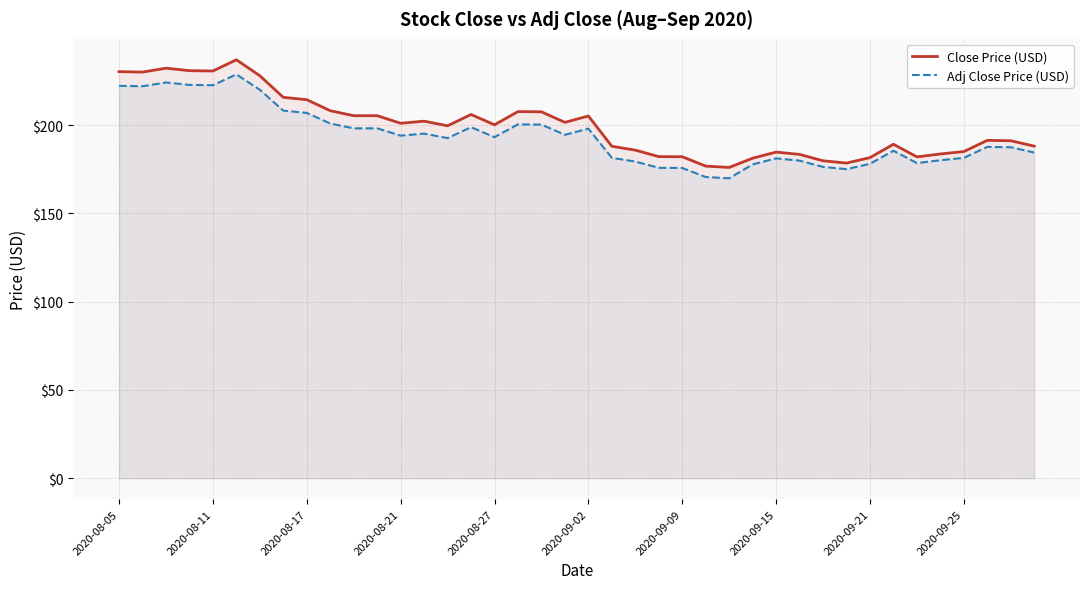

True or false: Close Price (USD) has a value of 315.9 at 30.

False